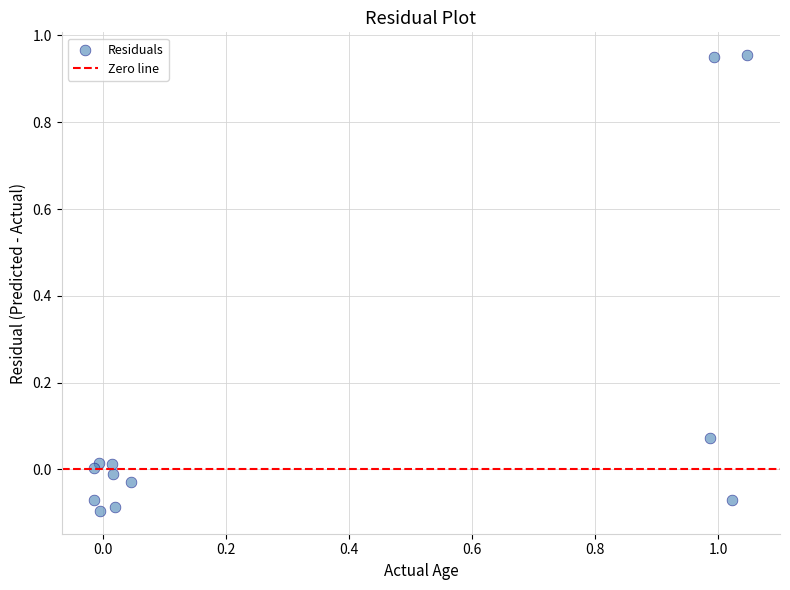

What is the average X value?

0.3